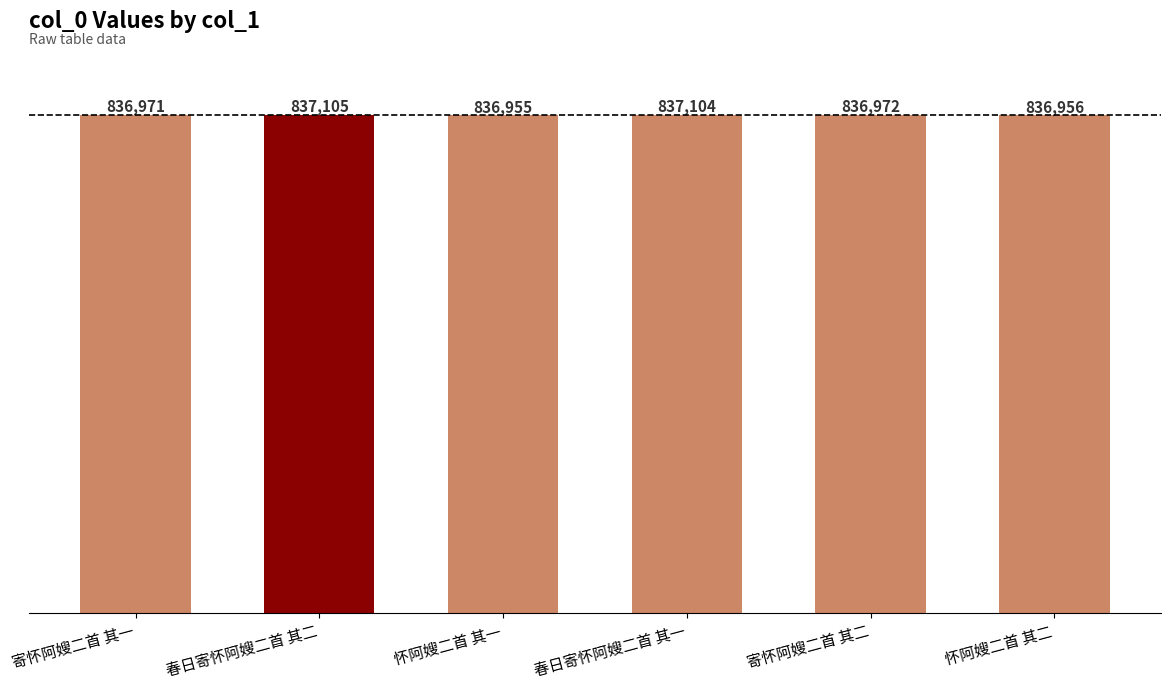

Are the bars grouped side by side (vs. stacked)?

No